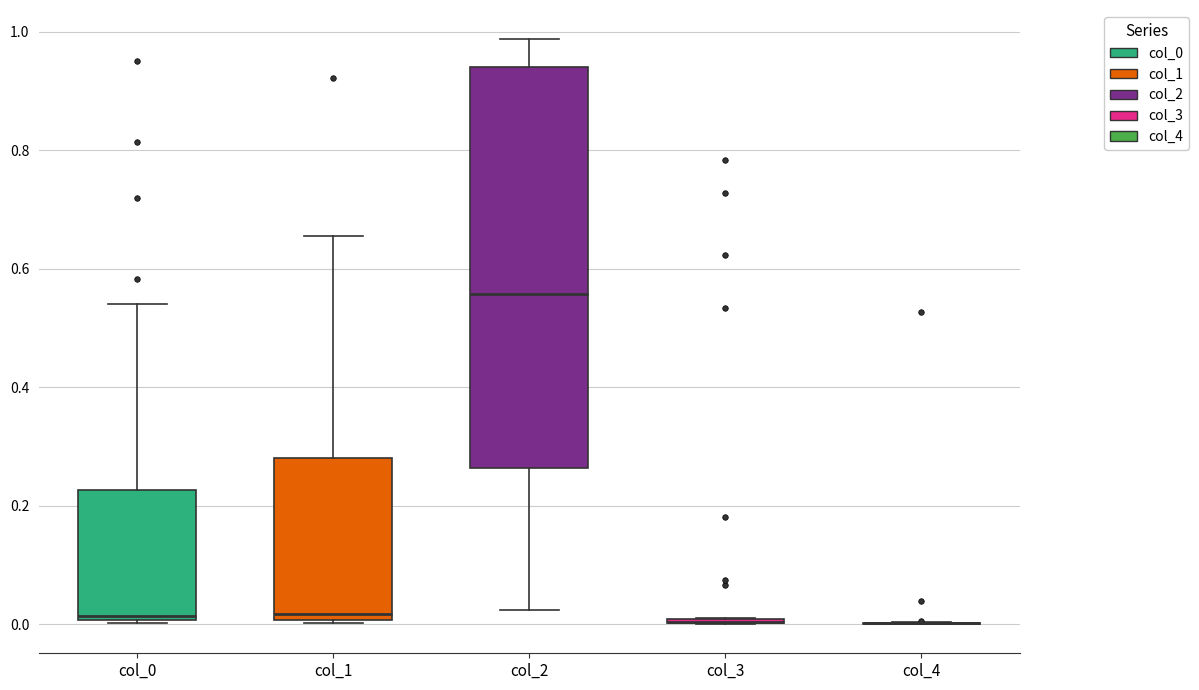

Reading left to right, read every box against the y-axis: the position of its median line, the range the box covers, and the ends of its whiskers. The values are not printed on the chart, so give them approximately, as read against the axis.

col_0: median 0.02, box 0.00 to 0.22, whiskers 0.00 to 0.54
col_1: median 0.02, box 0.00 to 0.28, whiskers 0.00 to 0.66
col_2: median 0.56, box 0.26 to 0.94, whiskers 0.02 to 0.98
col_3: box collapsed to a line at 0.00, whiskers 0.00 to 0.02
col_4: box collapsed to a line at 0.00, whiskers 0.00 to 0.00